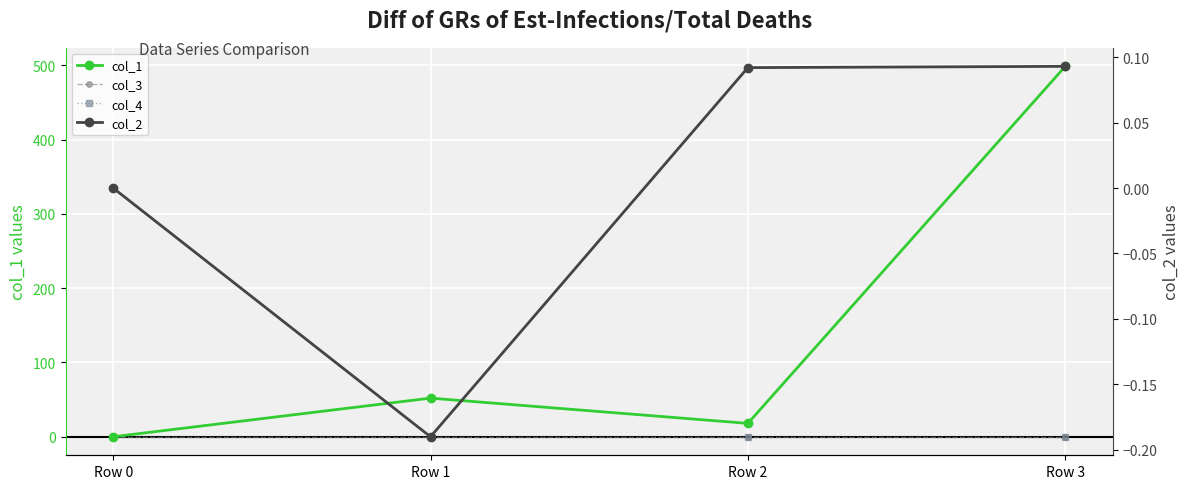

What are all the series names shown in the legend?

col_1, col_3, col_4, col_2